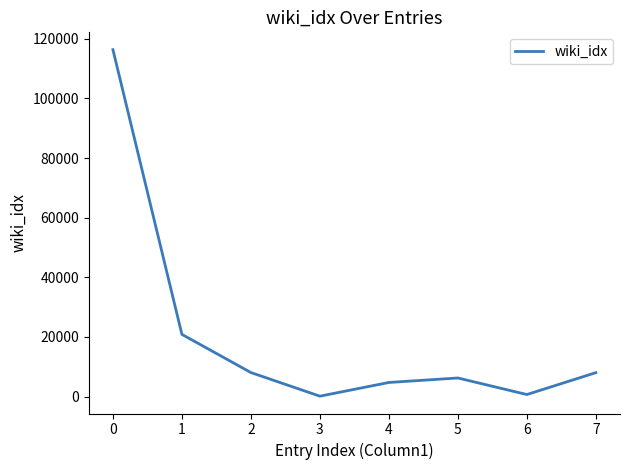

How many distinct data groups are displayed?

1